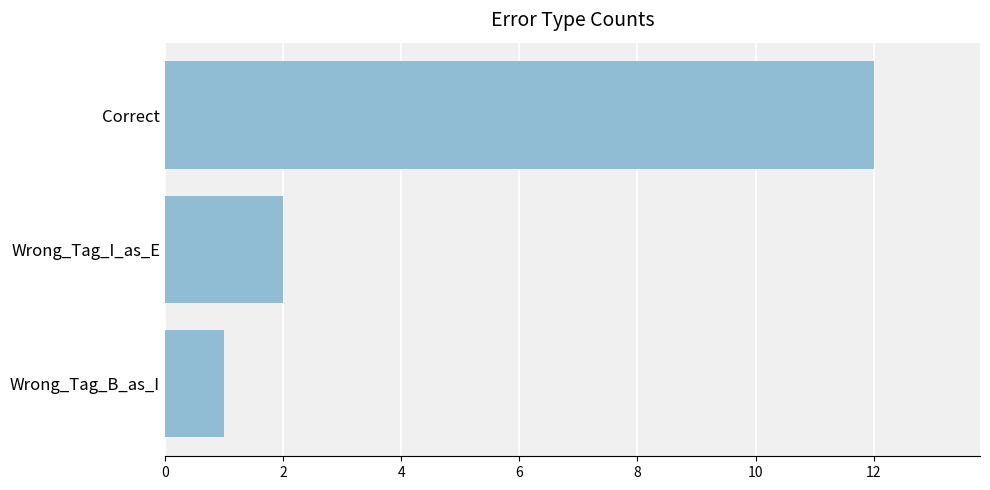

What is the sum of all values?

15